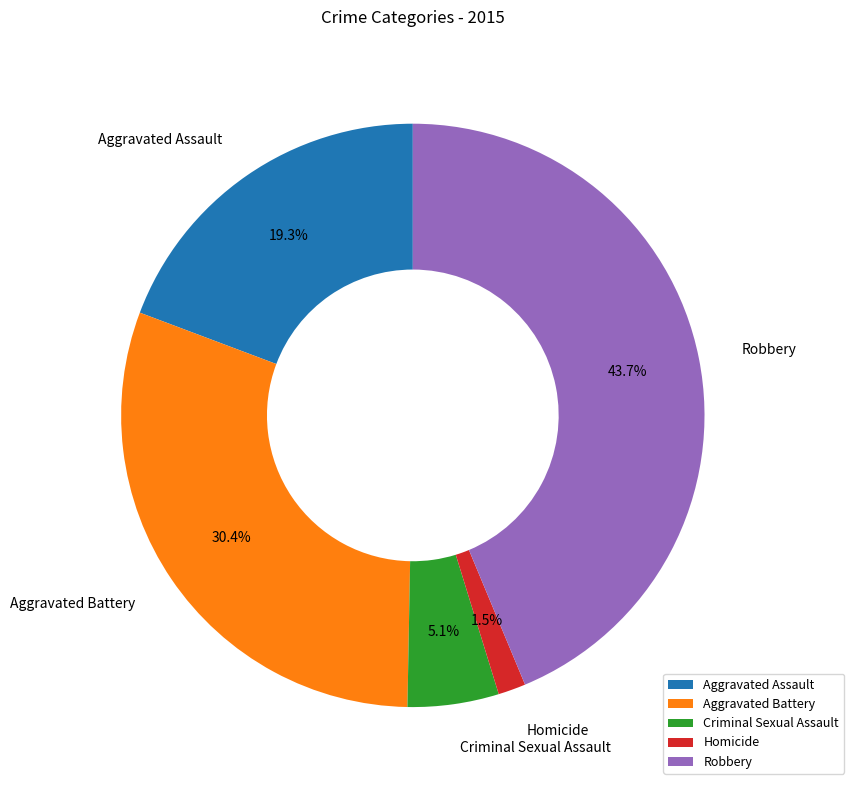

Which slice is the largest?

Robbery